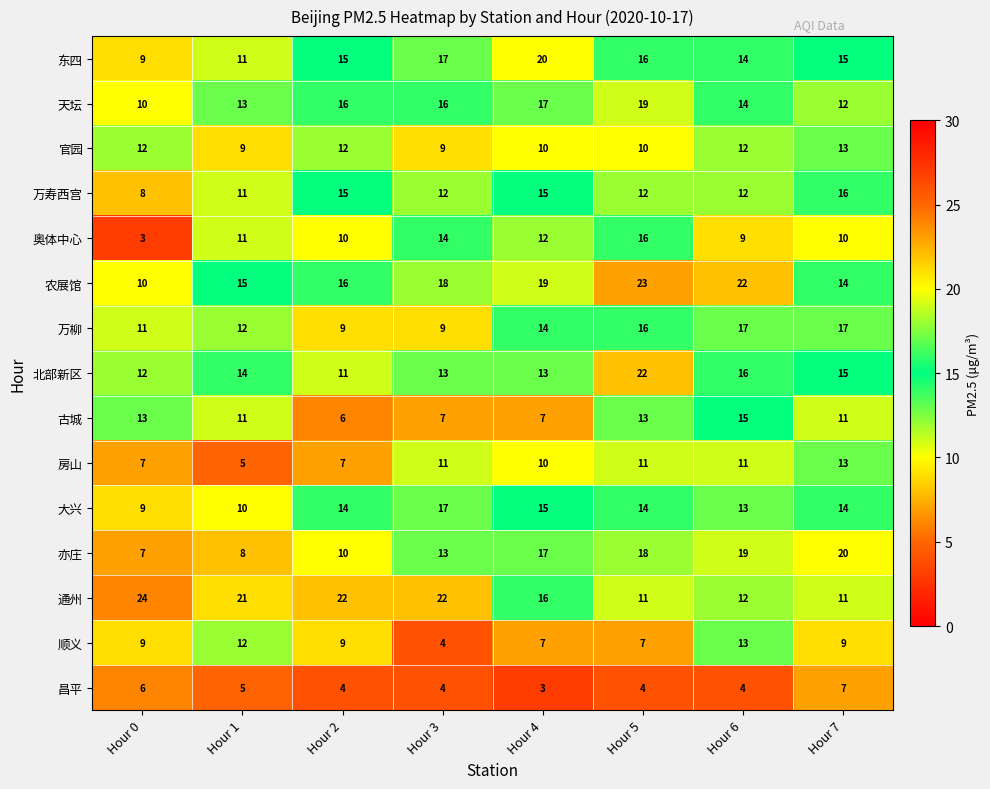

Is the value of 北部新区 at Hour 5 greater than the value of 古城 at Hour 5?

Yes